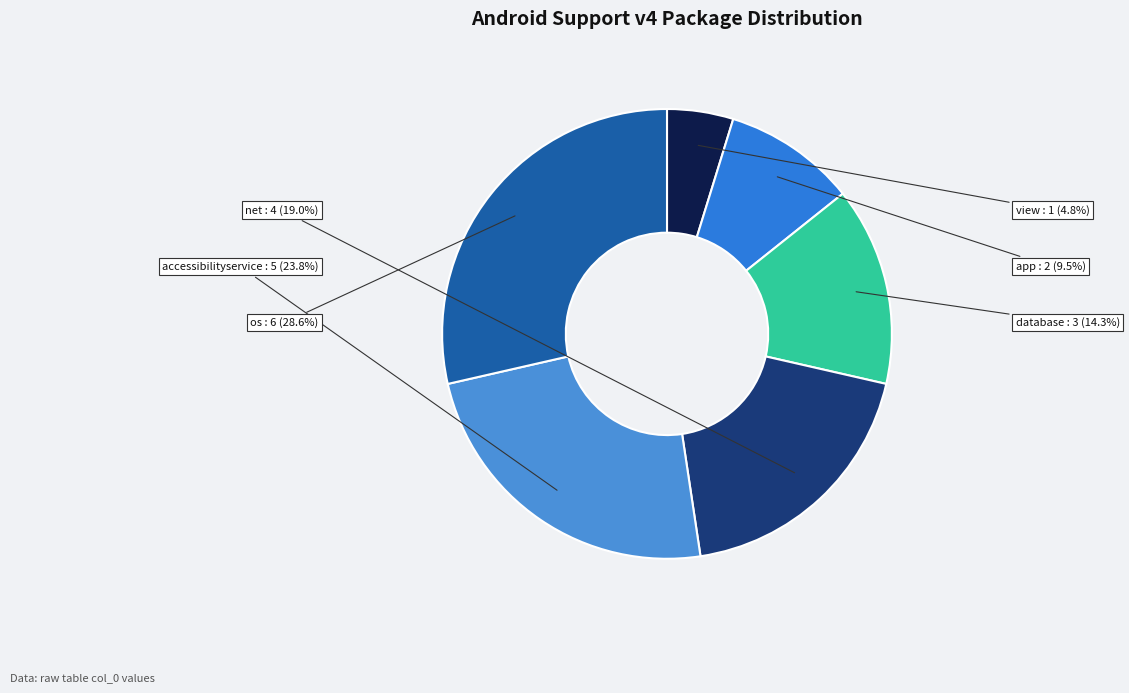

How many slices are in this pie chart?

6